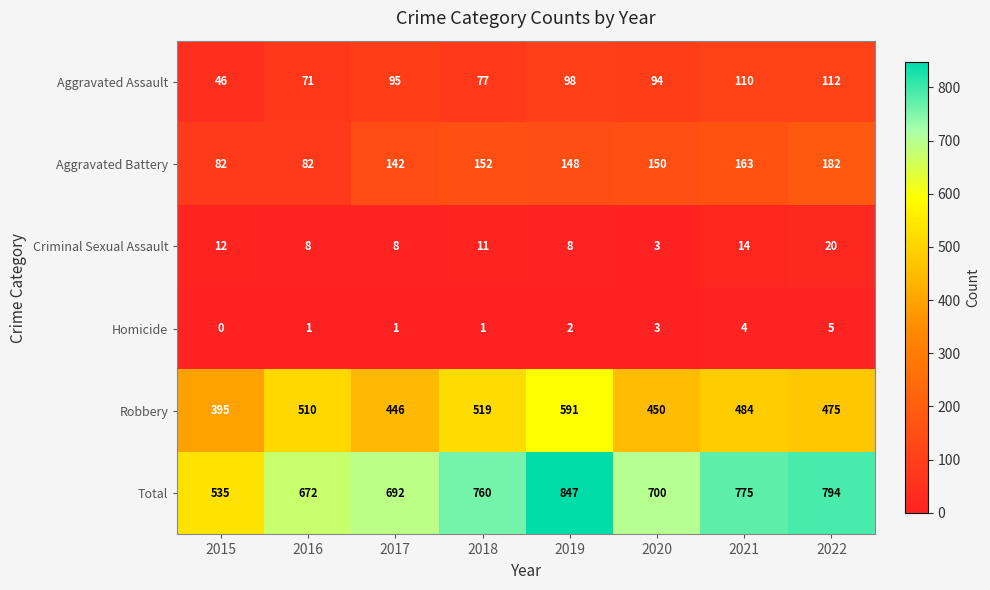

The value of Aggravated Assault at 2015 is 18. True or false?

False